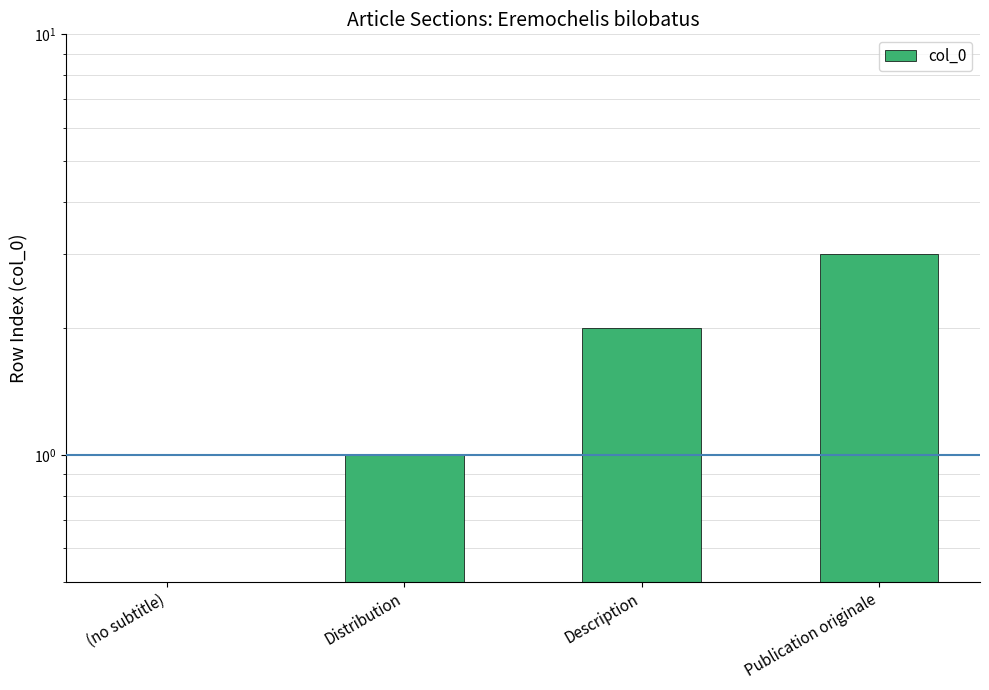

What is the sum of all values?

6